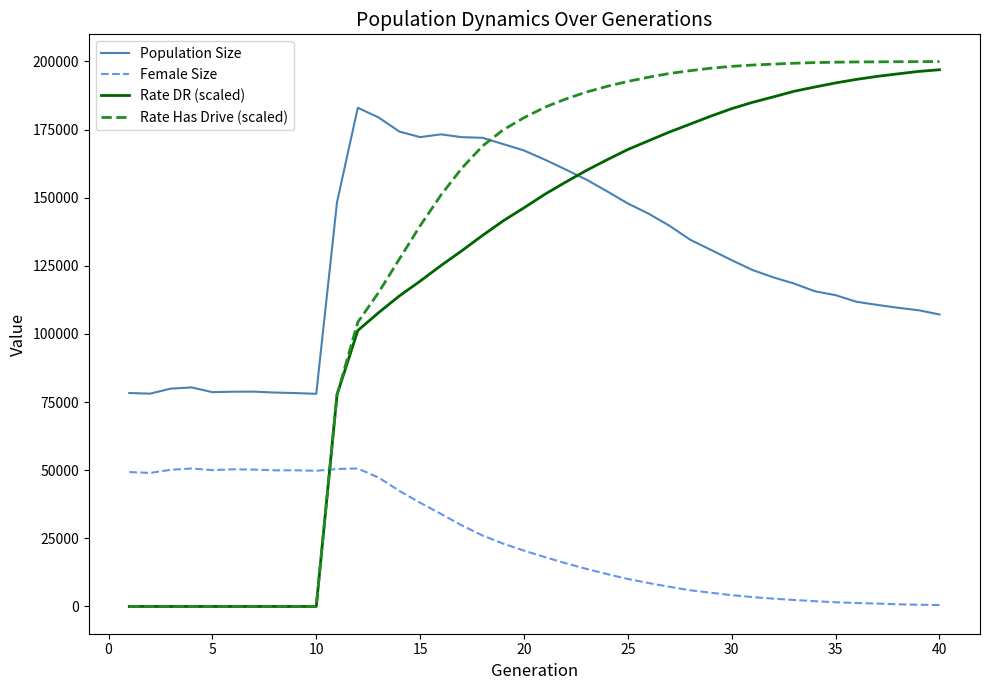

Which series has the largest range (max minus min)?

Rate Has Drive (scaled)